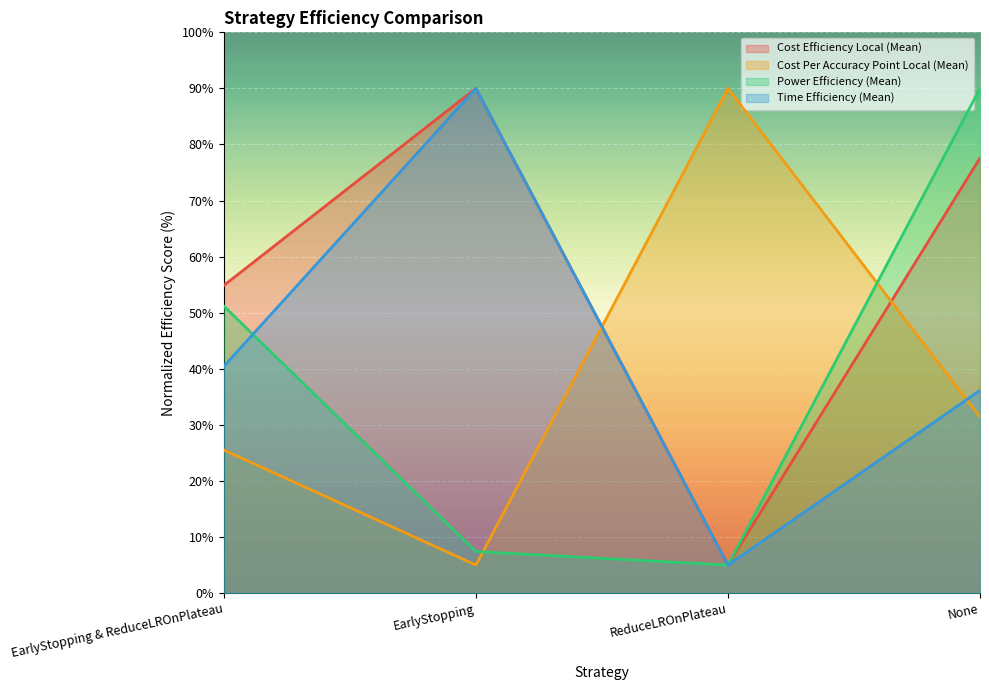

After their last crossing, which series has the higher values: Cost Efficiency Local (Mean) or Cost Per Accuracy Point Local (Mean)?

Cost Efficiency Local (Mean)